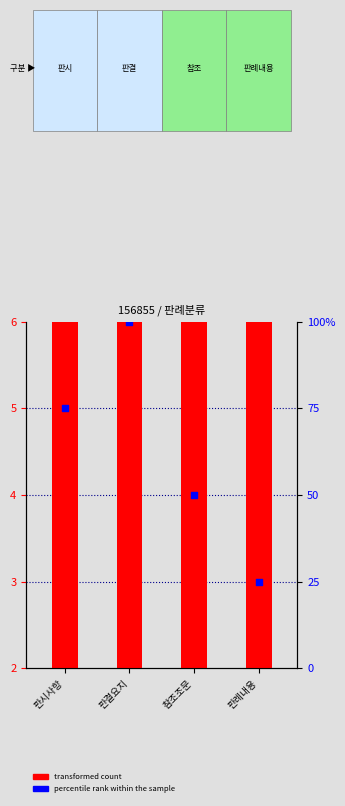

Is the value of transformed count at 판례내용 greater than the value of percentile rank within the sample at 참조조문?

No